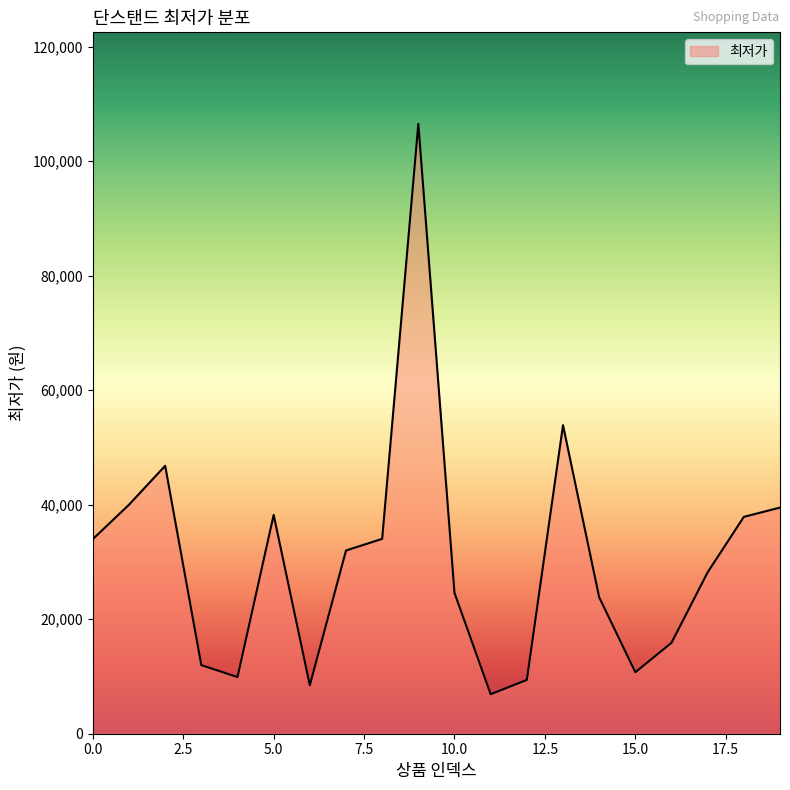

What is the difference between the maximum and minimum values?

99630